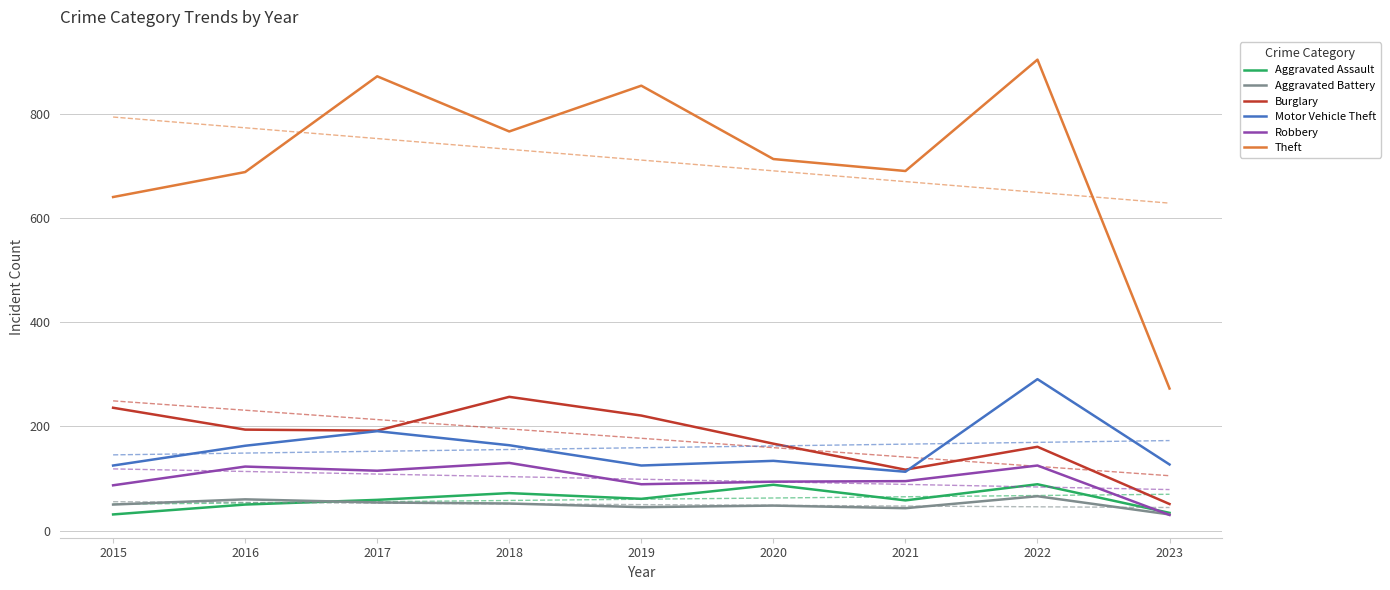

True or false: Burglary and Theft cross at least once.

False